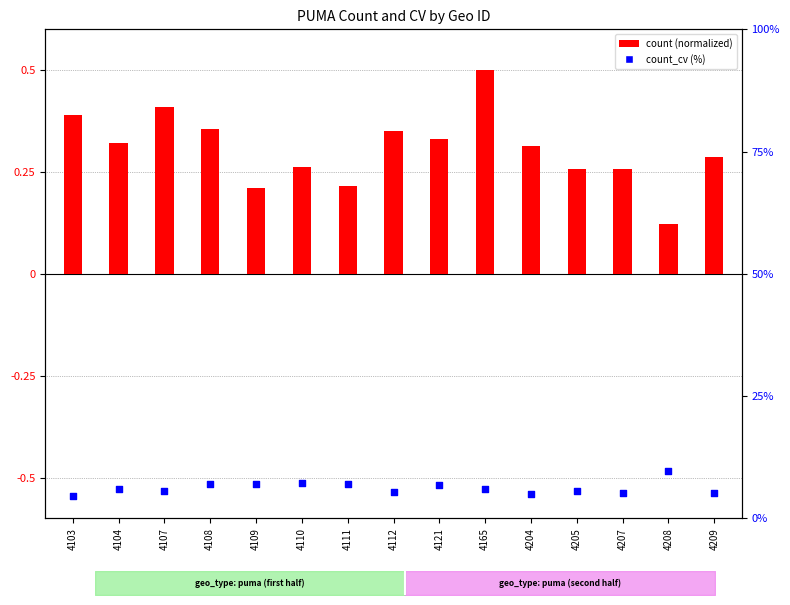

Which series contains the lowest Y value?

count